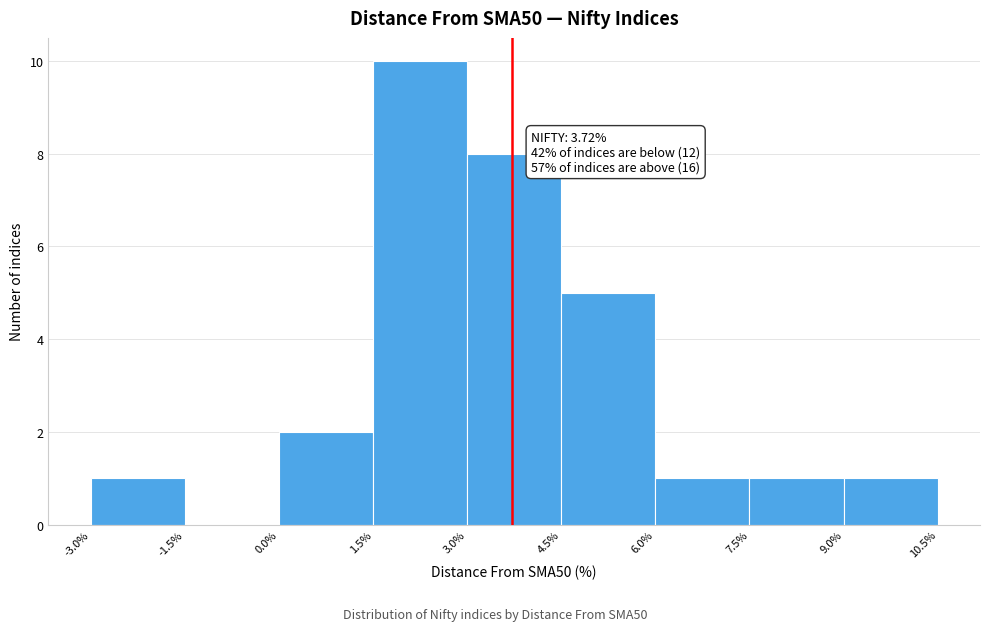

Which range on the x-axis has the tallest bar?

1.5% to 3.0%